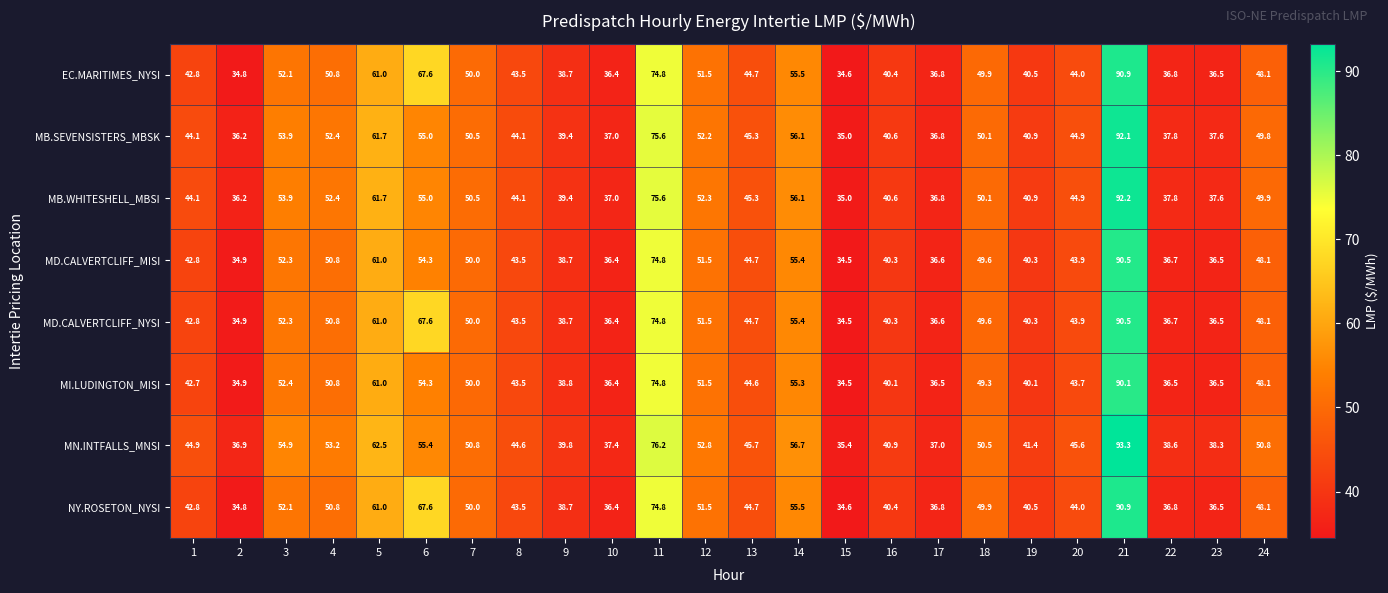

What is the difference between the second highest and minimum values in the MN.INTFALLS_MNSI series?

40.8